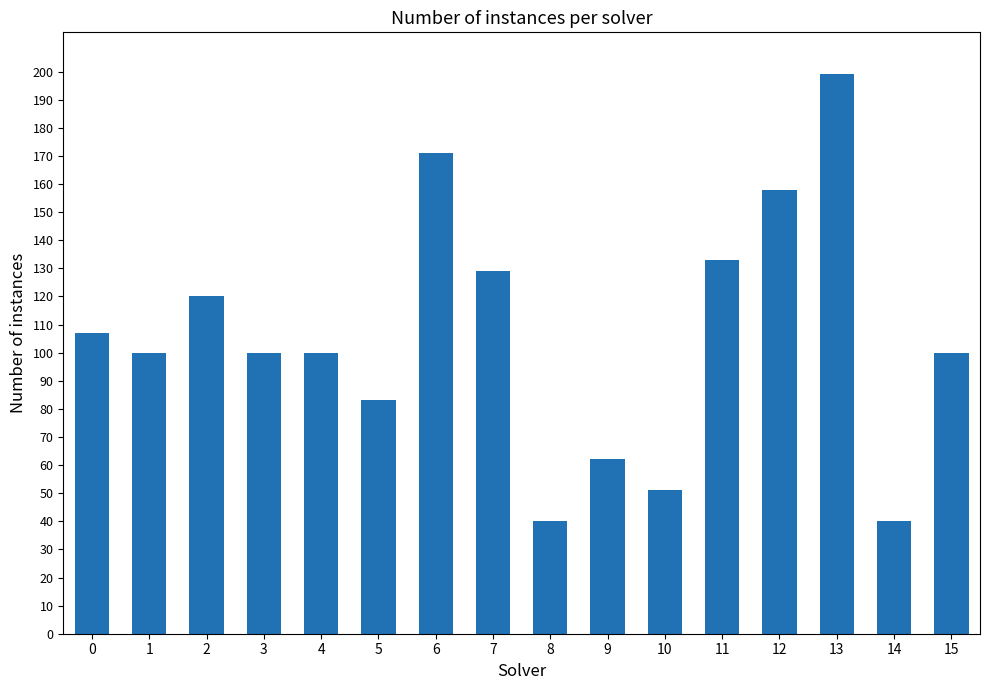

What is the value of the 5th bar from the left?

100